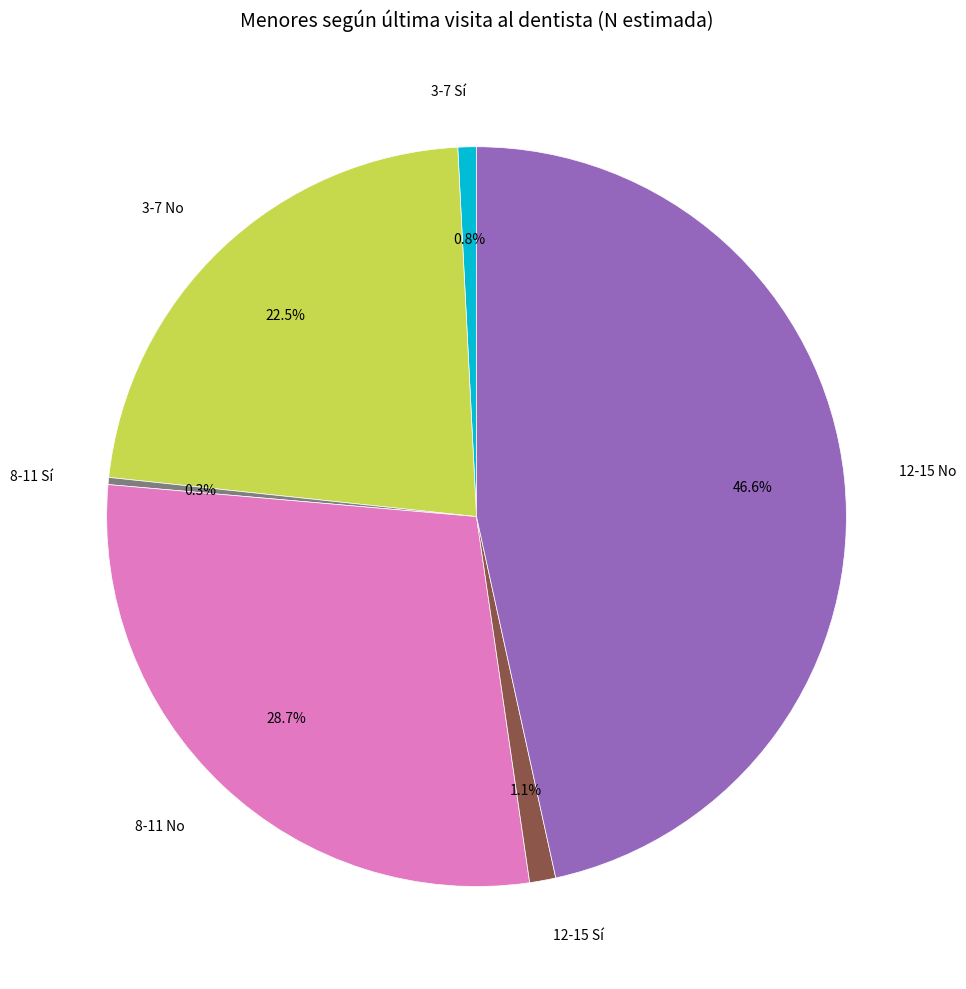

To the nearest percent, what is the average slice percentage?

17%